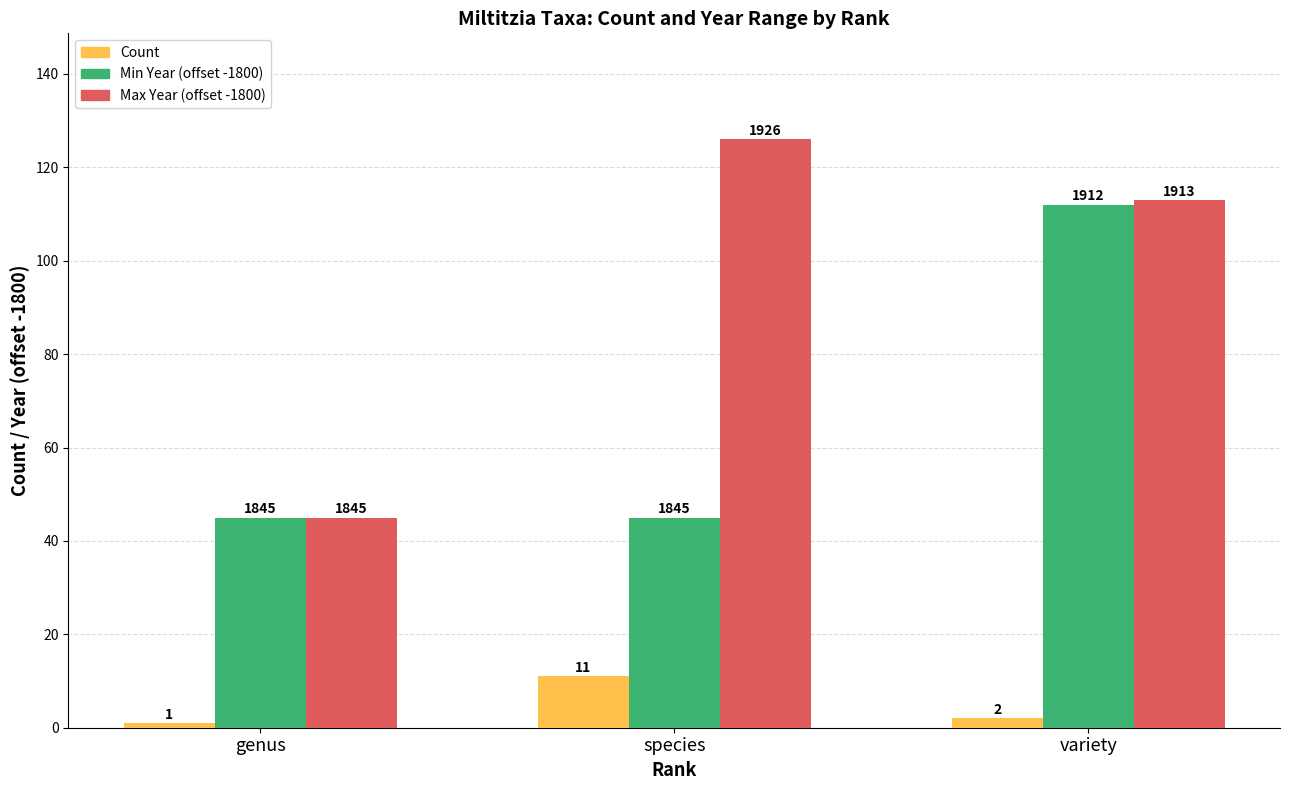

What is the spread (max minus min) of values at species?

115